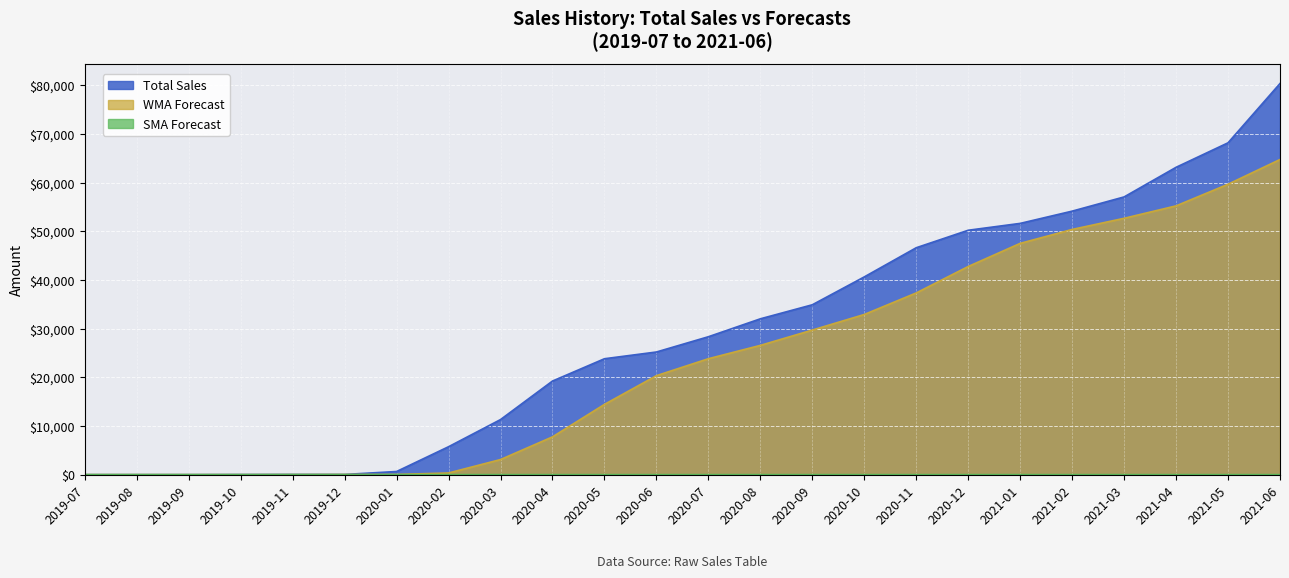

How many lines are shown in the chart?

3